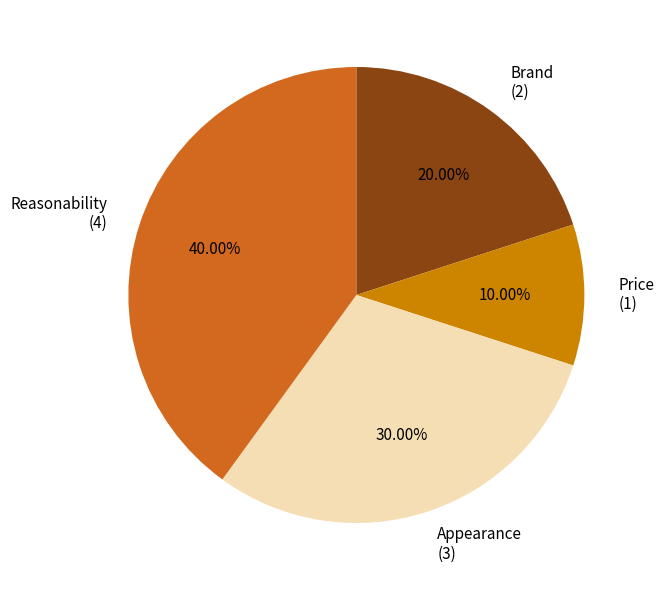

Count the number of slices in the pie.

4